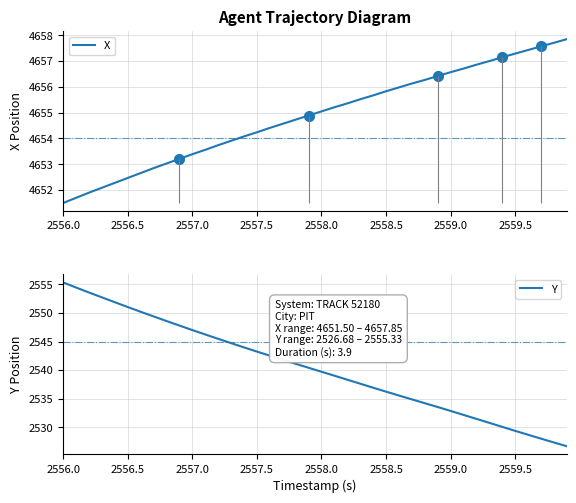

The value of X at 2556.0 is 1415.6. True or false?

False